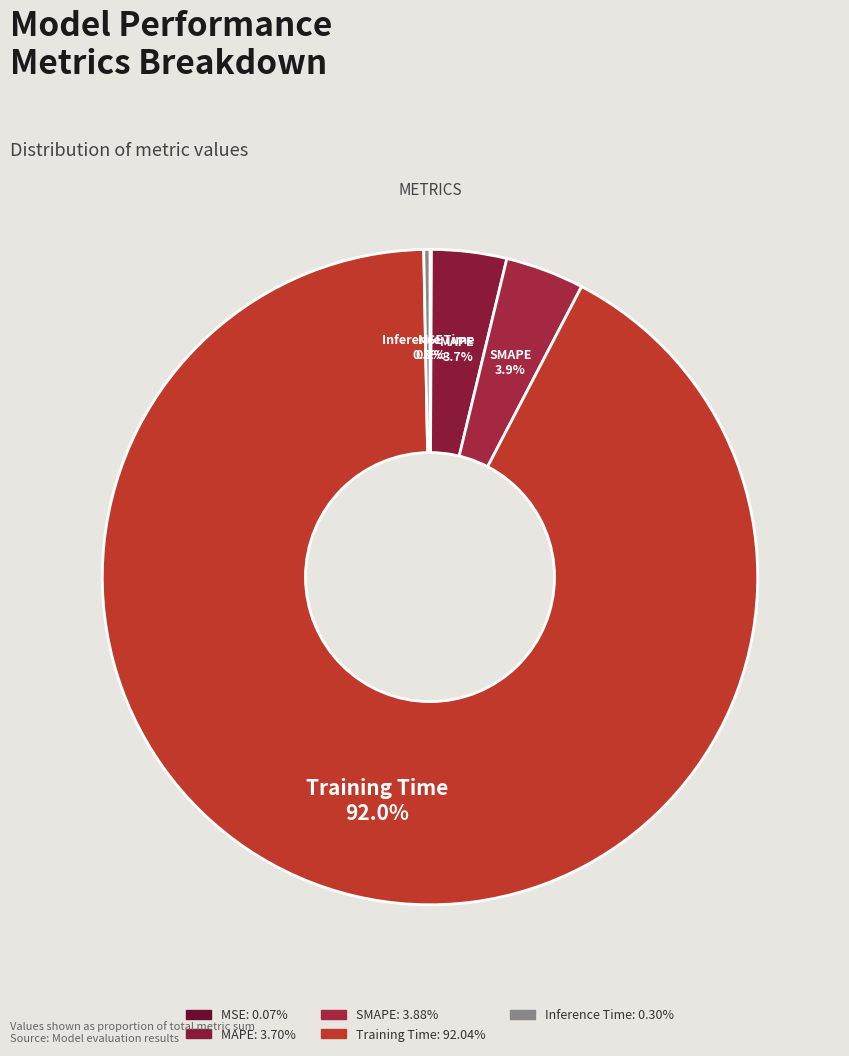

Which category has the biggest portion of the pie?

Training Time